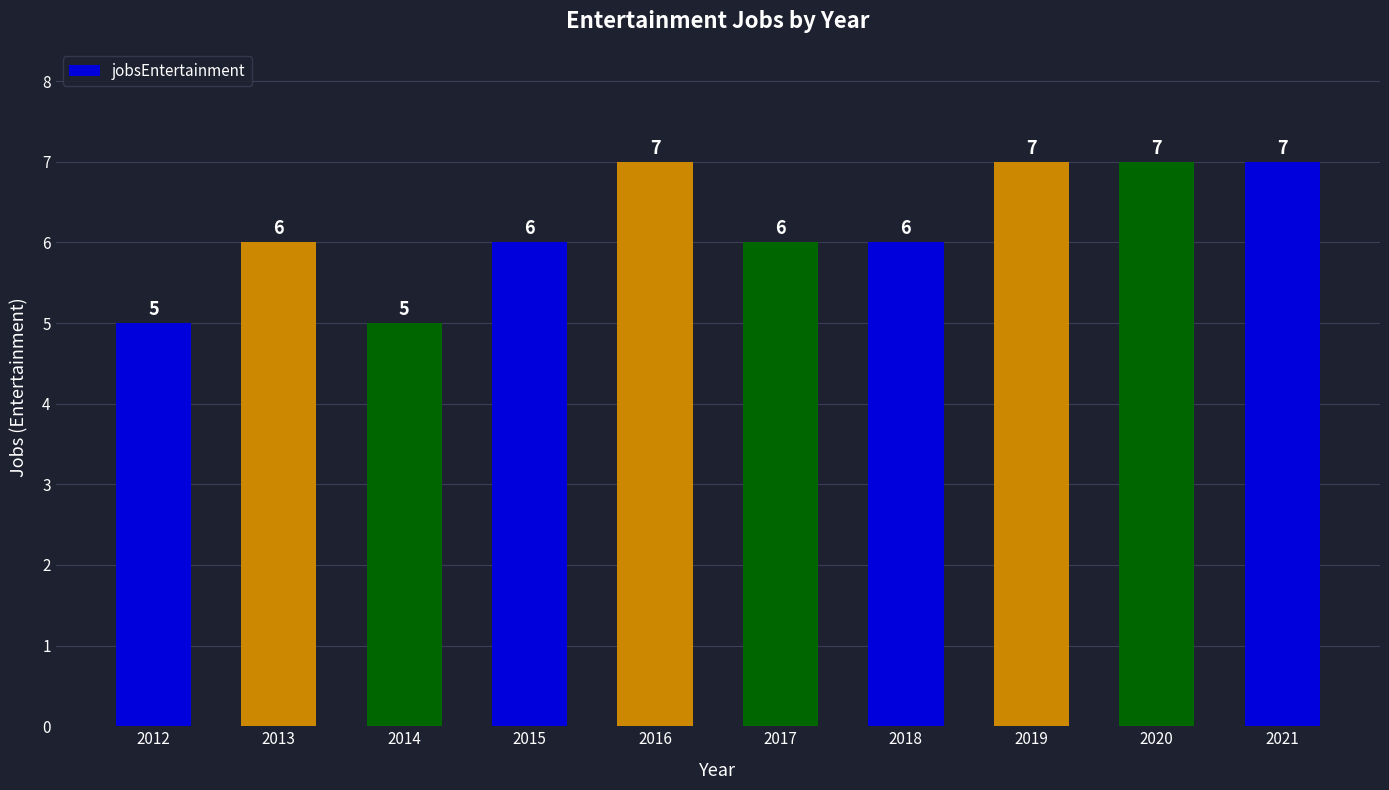

Reading left to right, transcribe all the data shown in this chart.

5	6	5	6	7	6	6	7	7	7